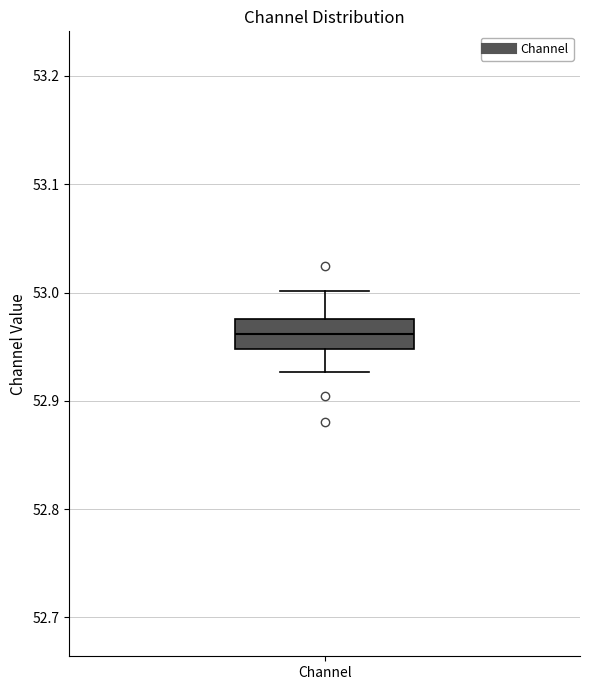

Transcribe this box plot: give where the median line is, the range the box spans, and where the two whiskers end, as read against the y-axis. The values are not printed on the chart, so give them approximately, as read against the axis.

median 52.96, box 52.95 to 52.98, whiskers 52.93 to 53.00